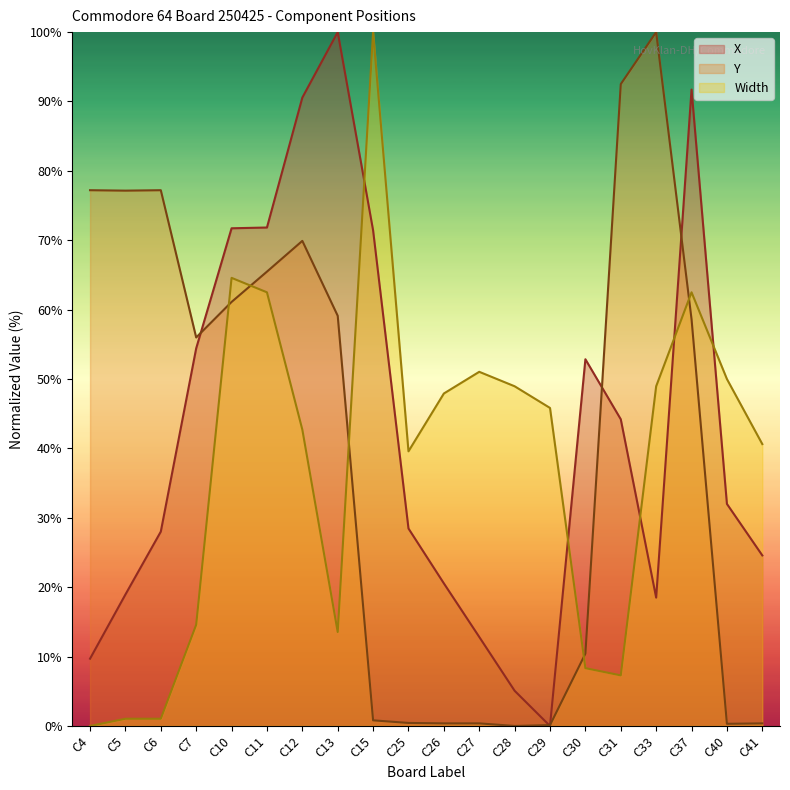

What is the value of the Width point at the 6th from the left?

62.5